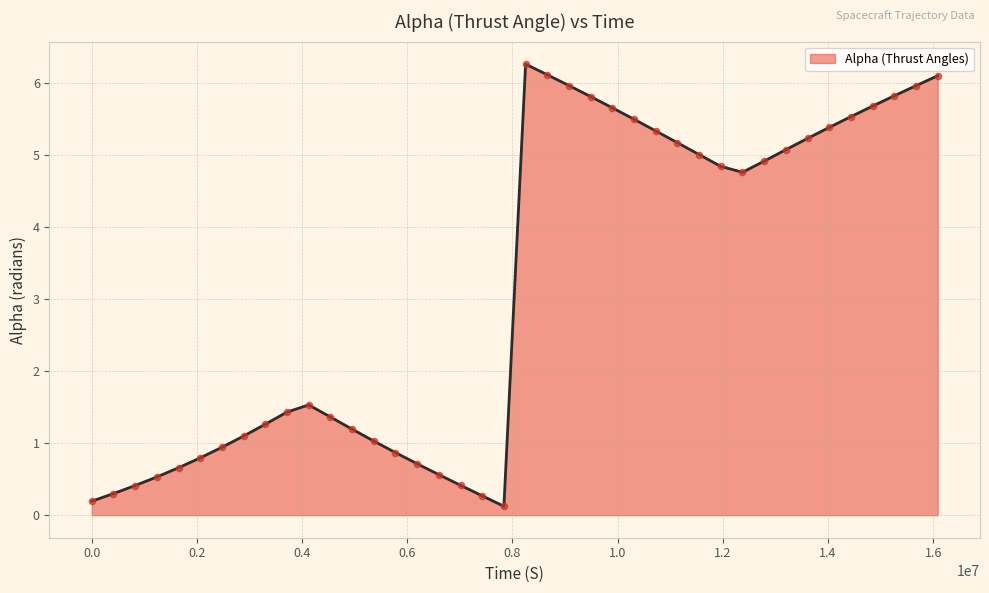

What is the difference between the maximum and minimum values?

6.1